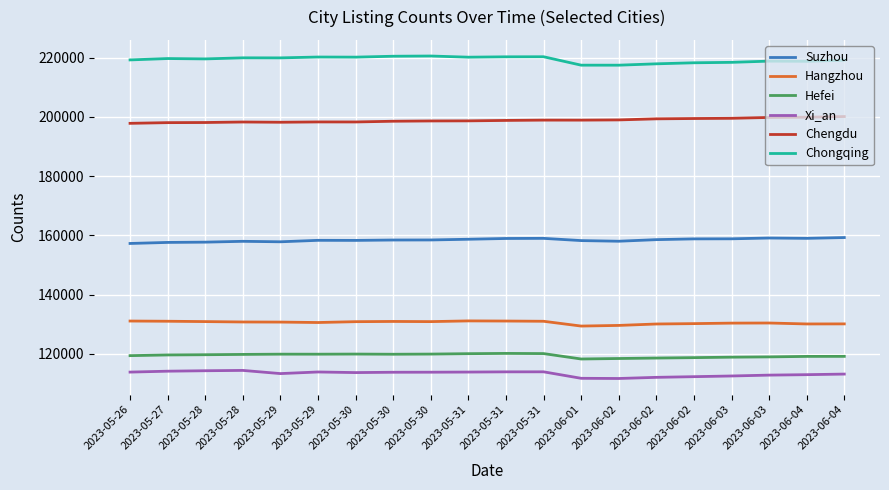

Is it true that Chongqing equals 220315 at 2023-05-31?

True